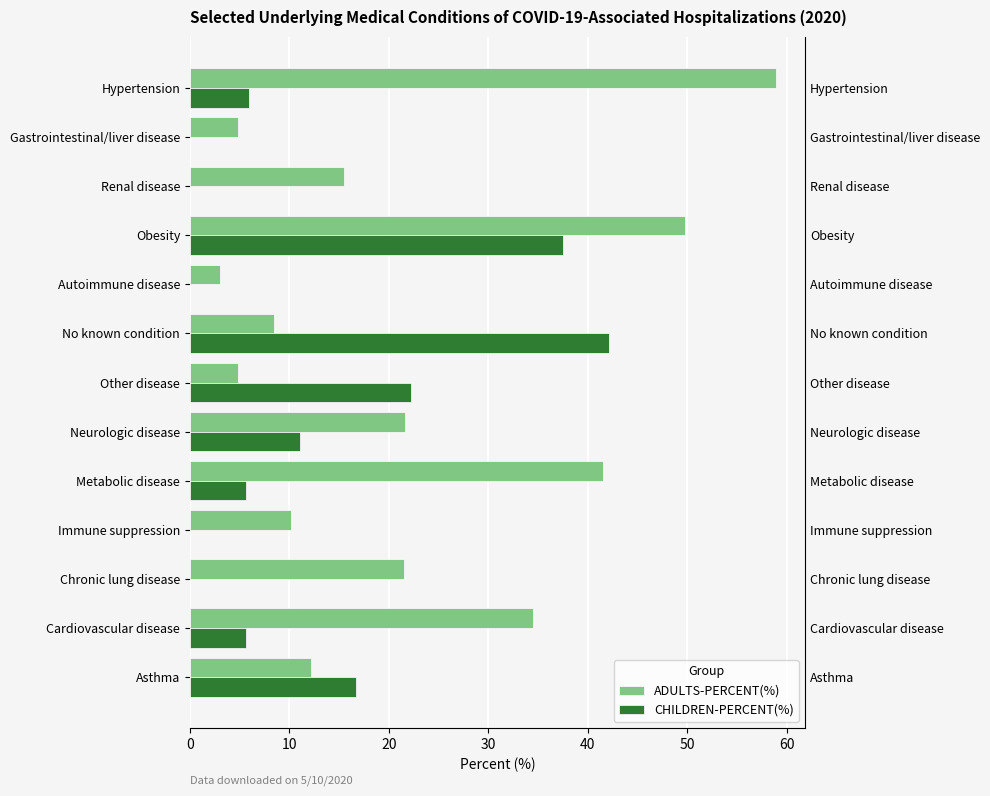

Does the chart contain stacked bars?

No